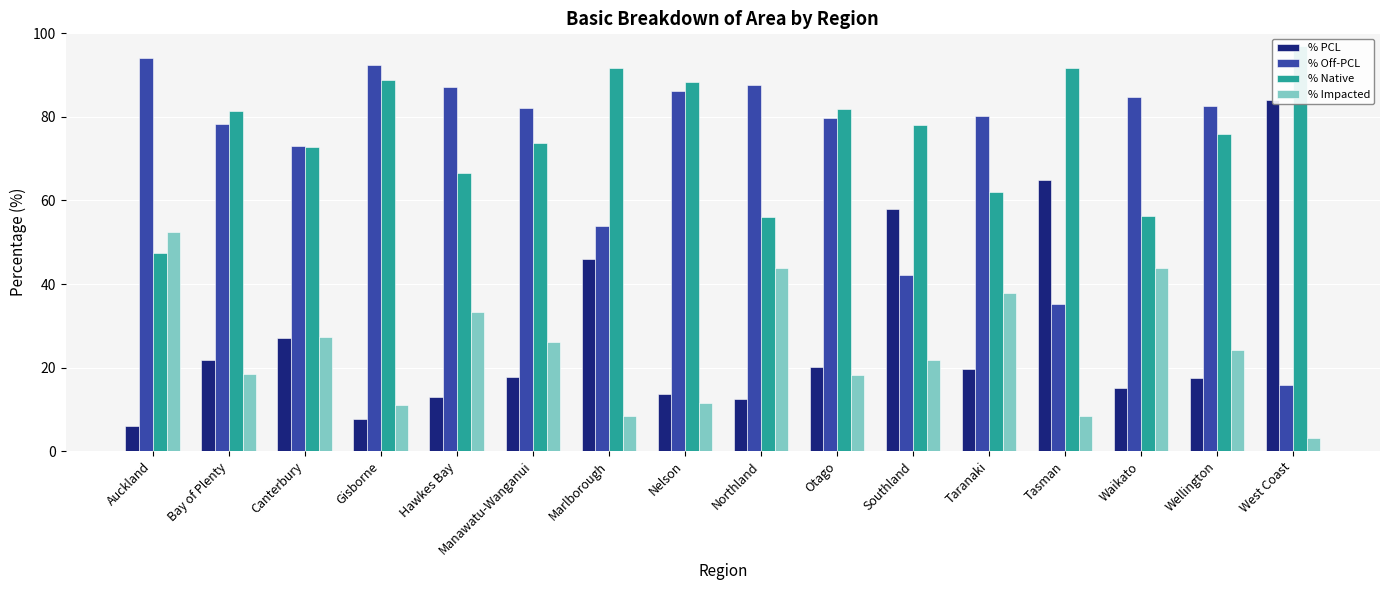

How many bars are there in each group?

4